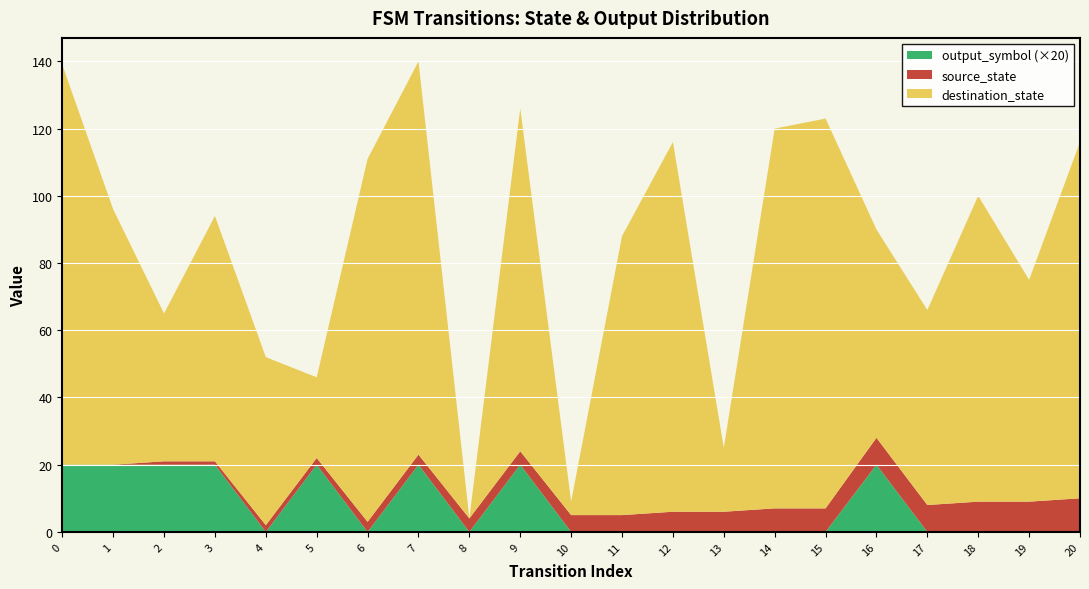

Reading right to left, what are all the values shown in this chart?

source_state: 10	9	9	8	8	7	7	6	6	5	5	4	4	3	3	2	2	1	1	0	0
destination_state: 106	66	91	58	62	116	113	19	110	83	4	102	0	117	108	24	50	73	44	76	119
output_symbol: 0	0	0	0	1	0	0	0	0	0	0	1	0	1	0	1	0	1	1	1	1